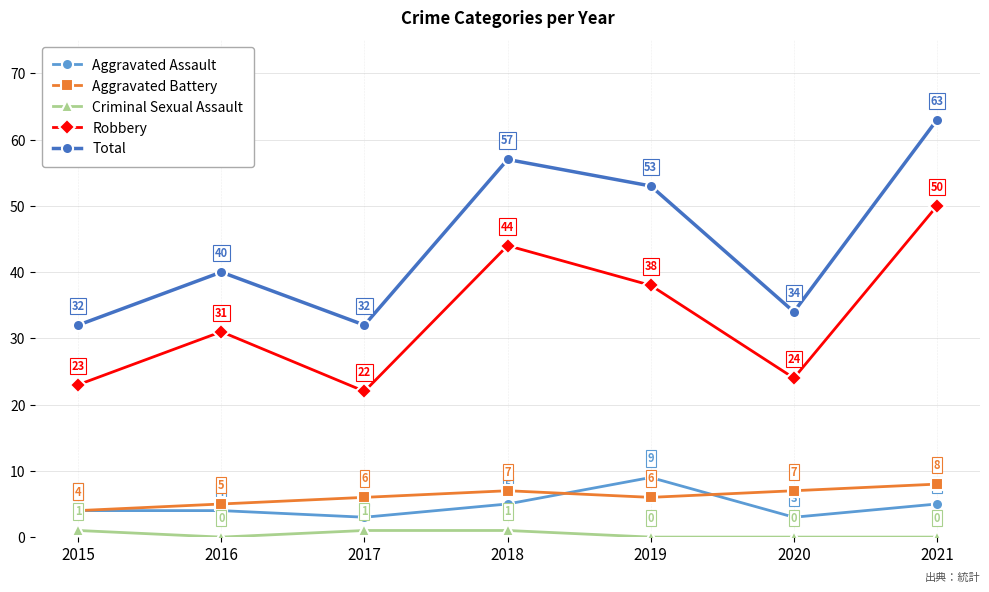

Is the value of Criminal Sexual Assault at 2021 greater than the value of Aggravated Battery at 2017?

No